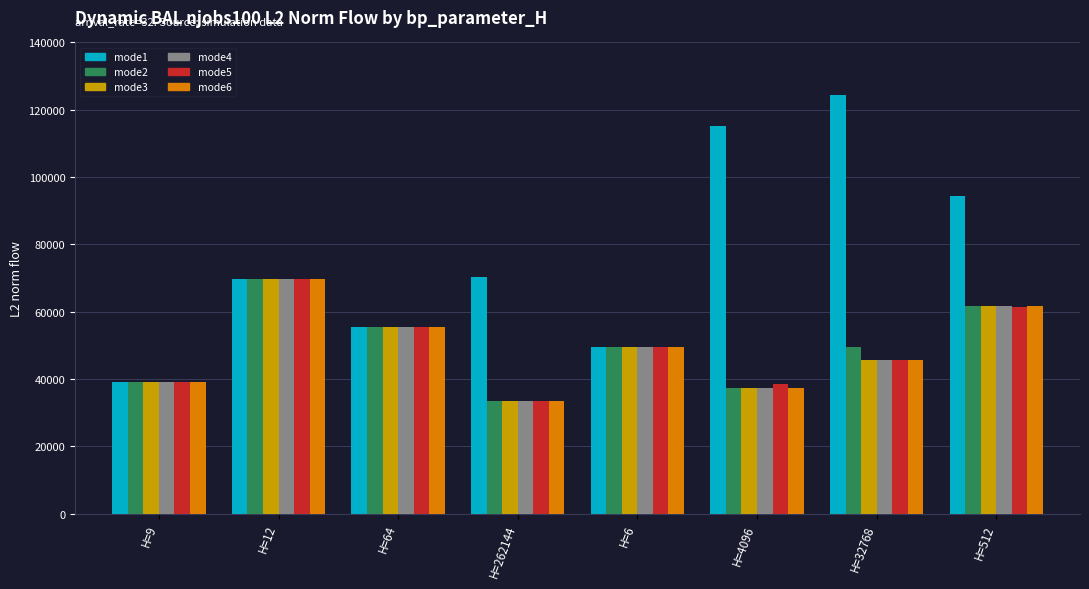

Does the chart contain any negative values?

No